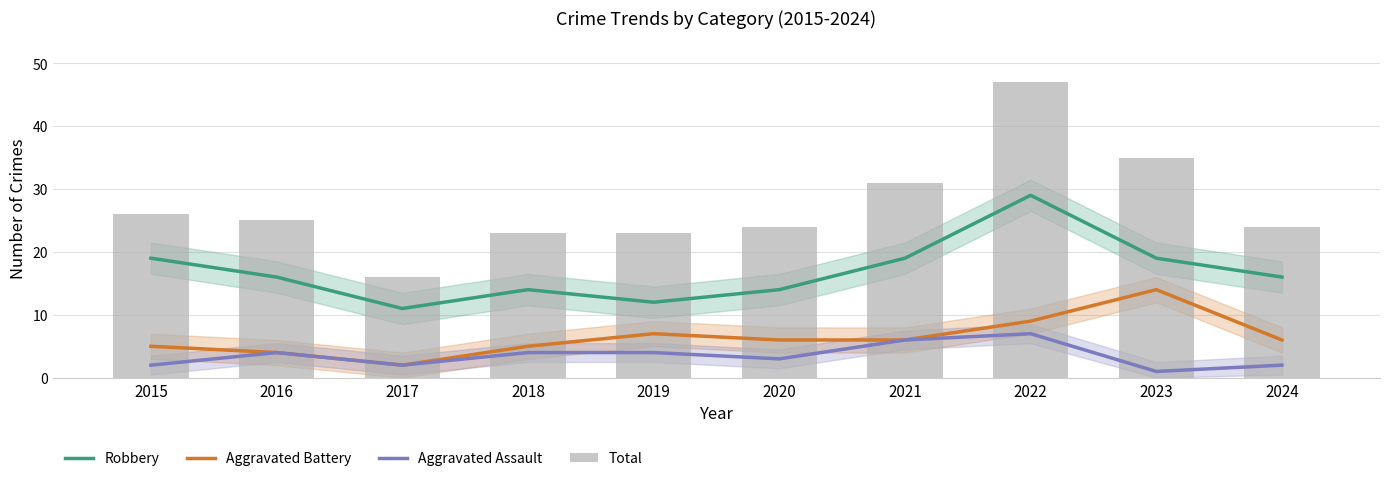

Rank the series by their maximum value, from highest to lowest.

Total, Robbery, Aggravated Battery, Aggravated Assault